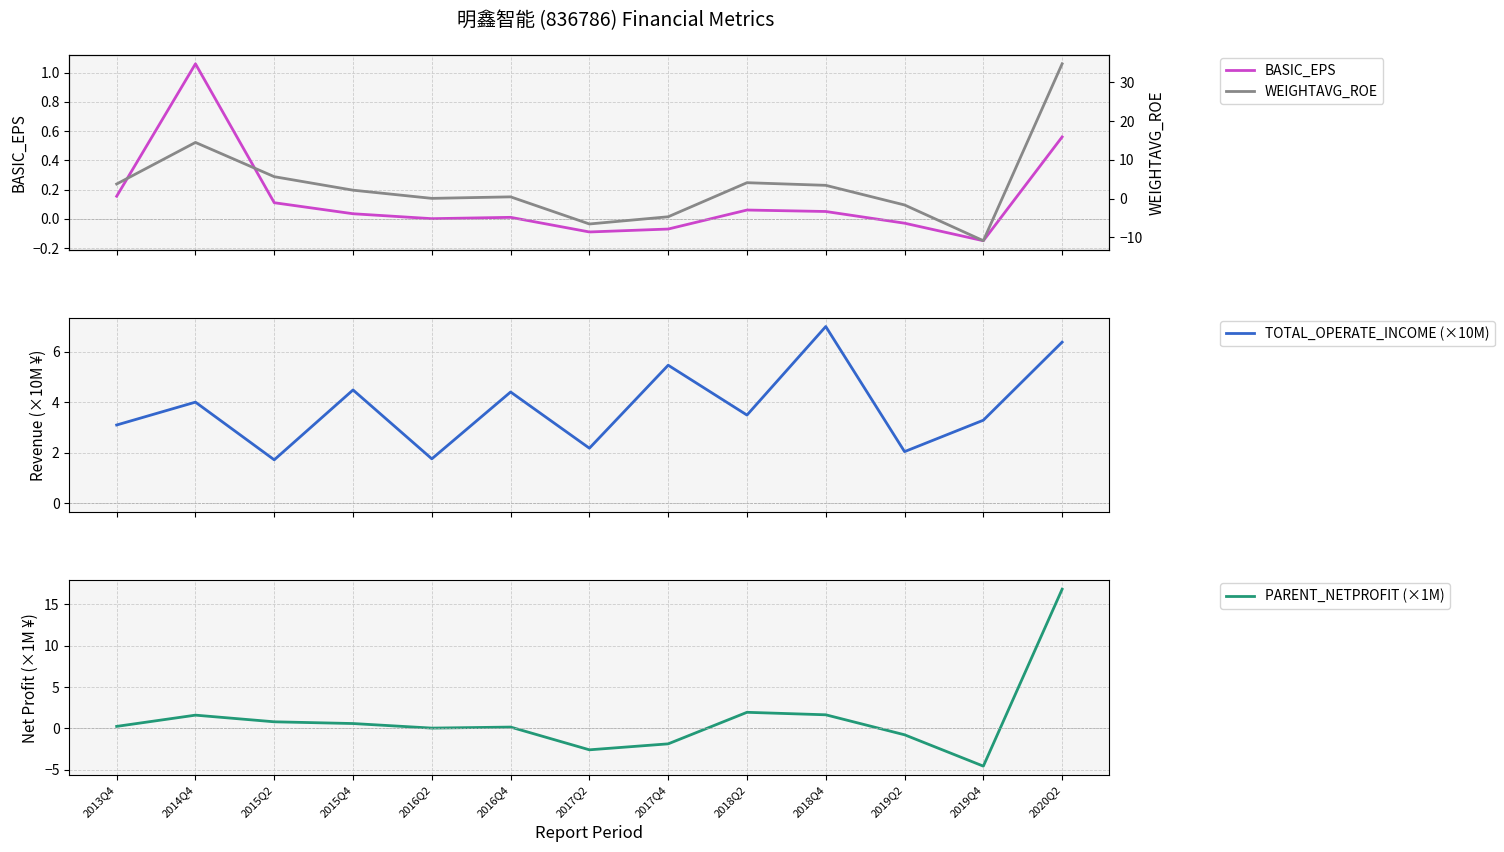

What is the difference between the maximum and minimum values in the PARENT_NETPROFIT (×1M) series?

21.4